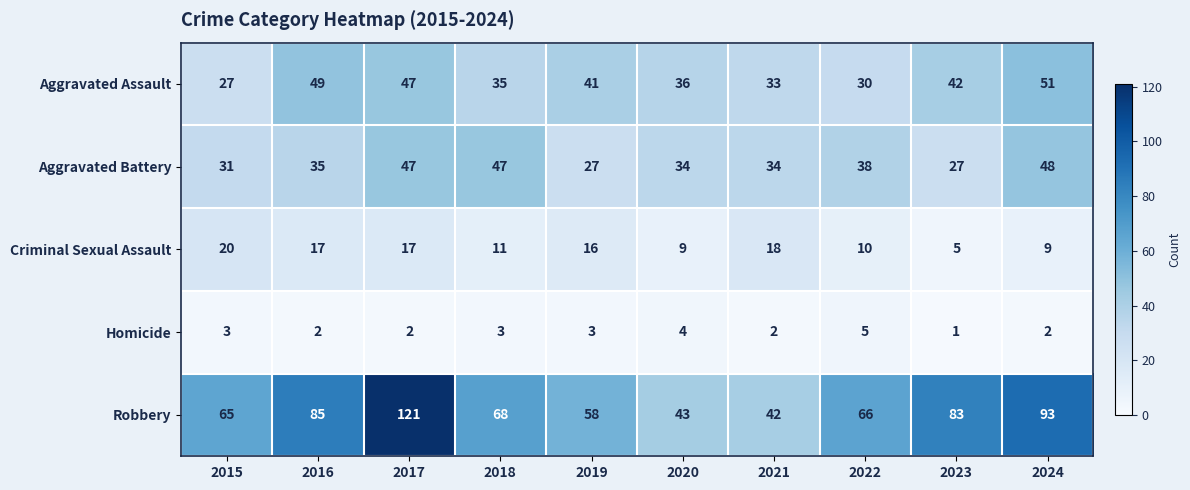

Which category has the highest value in the Robbery series?

2017